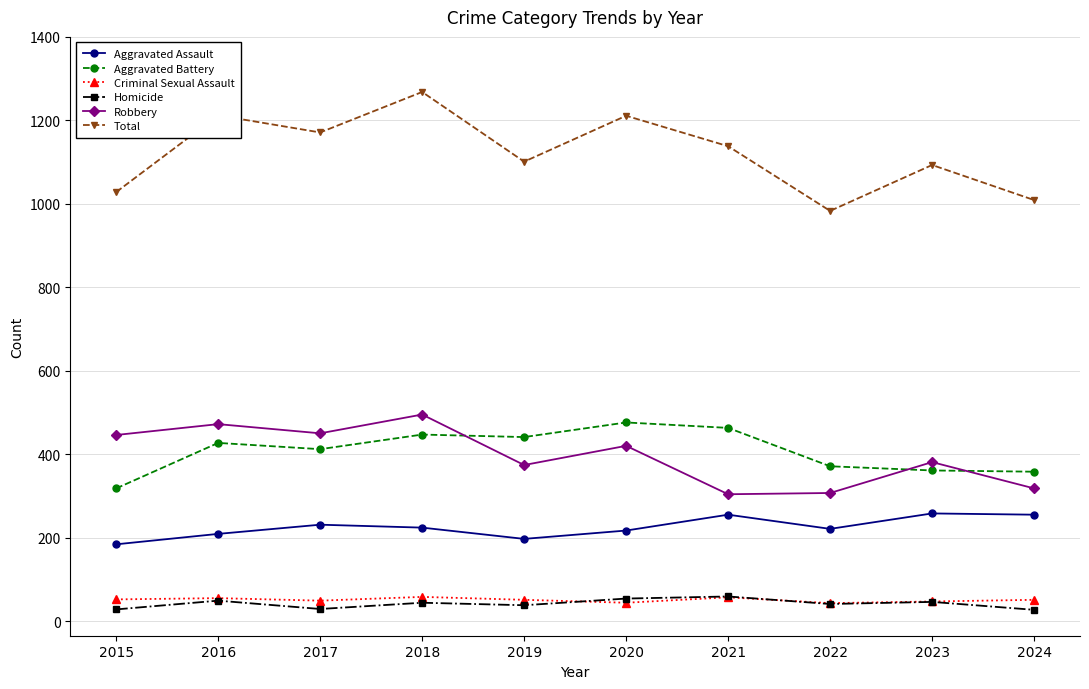

Count the Criminal Sexual Assault values in the range 47 to 55.

6